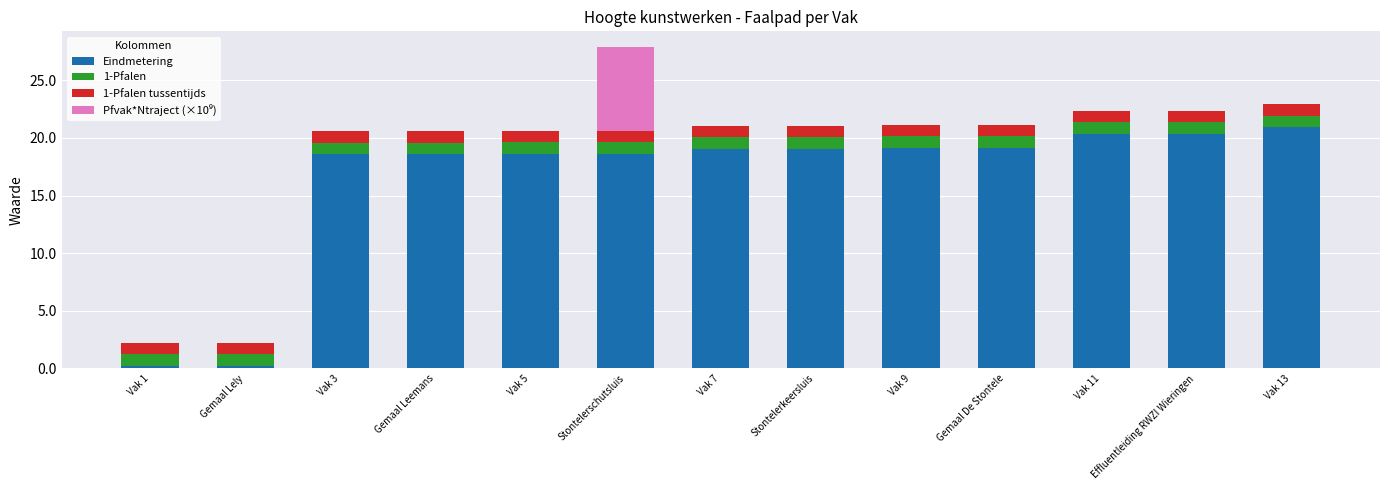

Does the chart contain stacked bars?

Yes